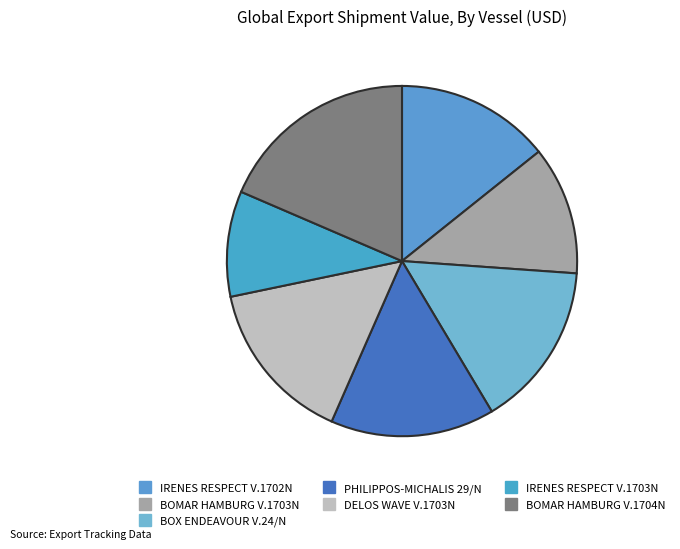

How many segments does this pie chart have?

7